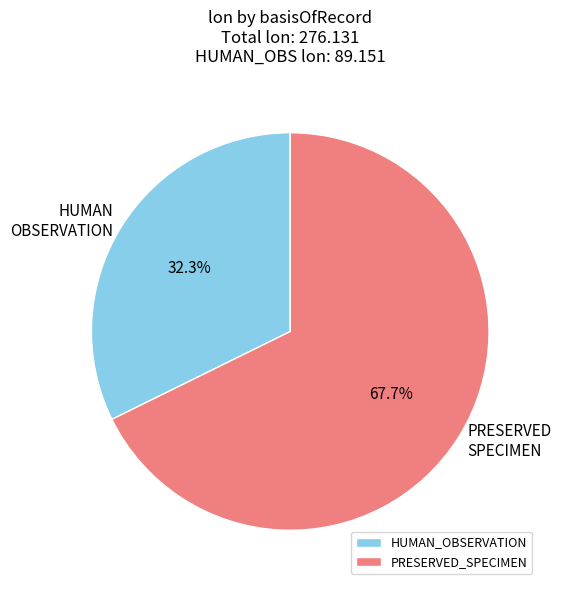

Which has a higher value, PRESERVED_SPECIMEN or HUMAN_OBSERVATION?

PRESERVED_SPECIMEN